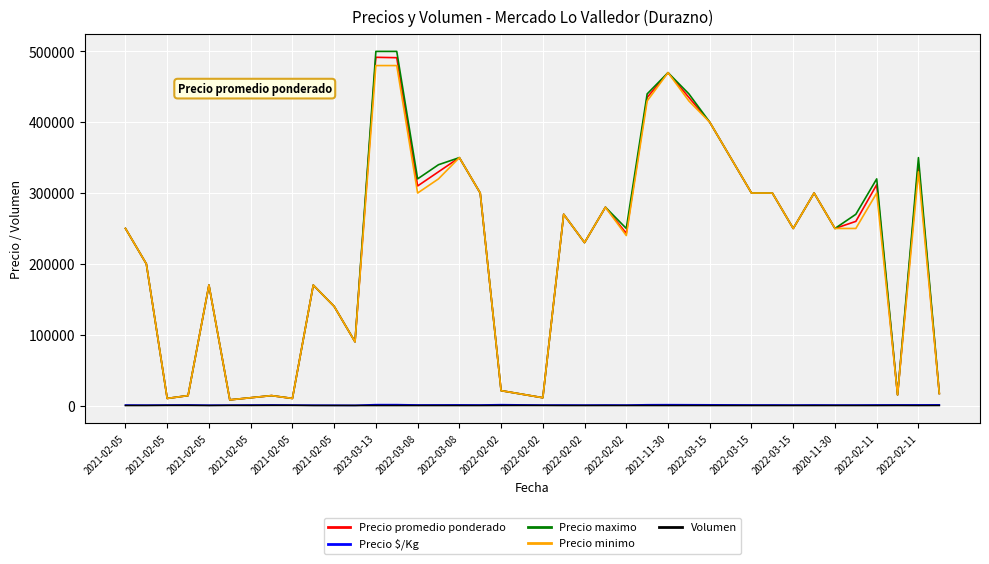

True or false: Volumen and Precio minimo cross at least once.

False